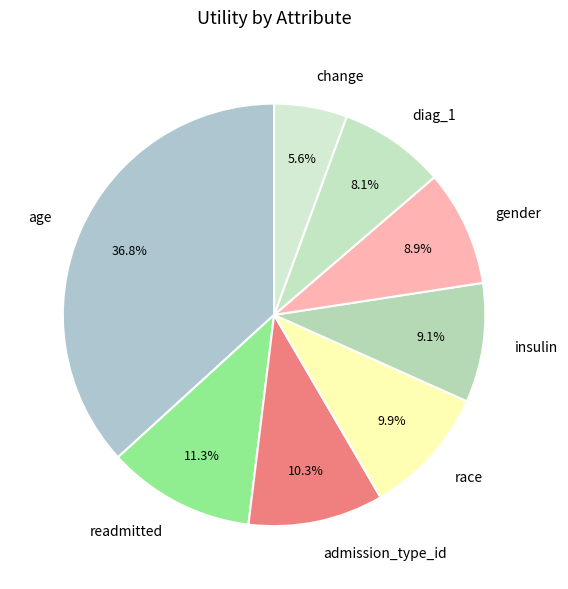

Is there a majority slice in this chart?

No